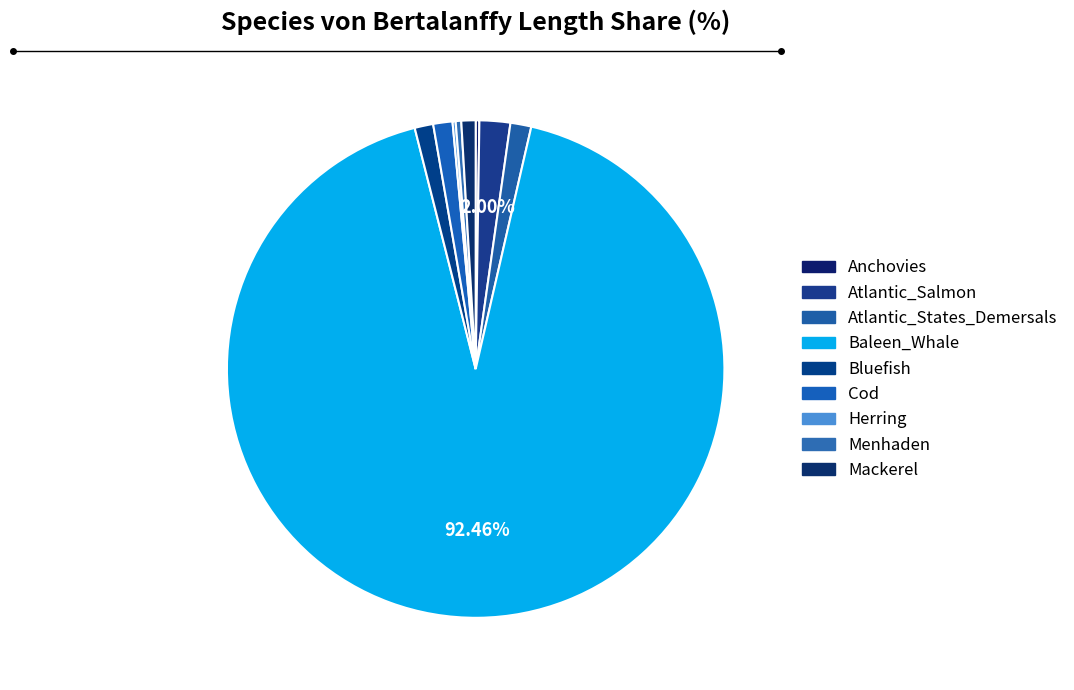

Which has a higher value, Cod or Baleen_Whale?

Baleen_Whale